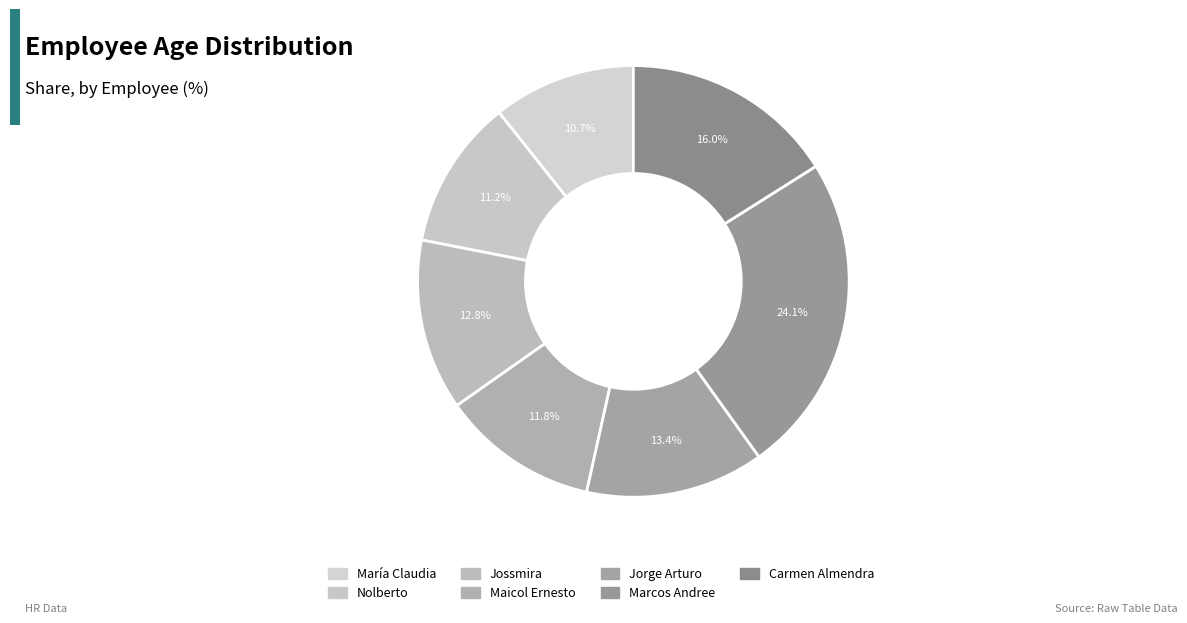

What is the total percentage of Carmen Almendra and Nolberto?

27.3%